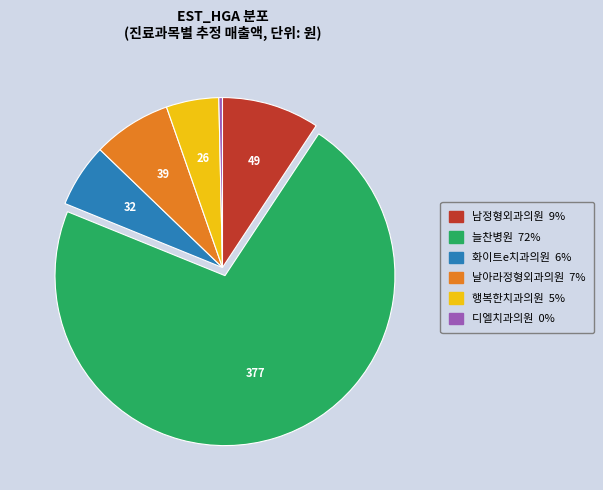

How many slices are in this pie chart?

6